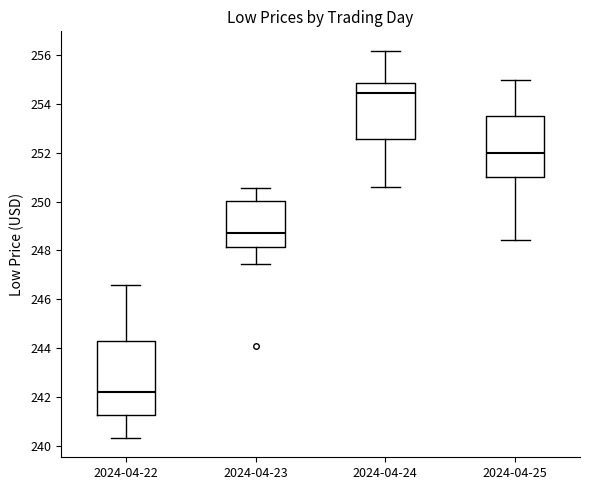

Which box has the highest median line?

2024-04-24